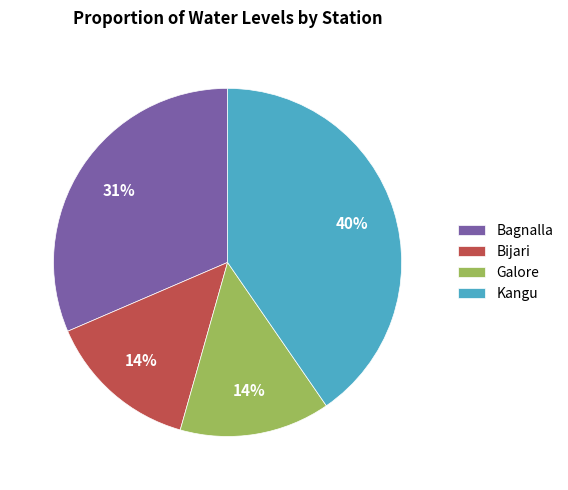

Is Bagnalla the majority of the pie?

No